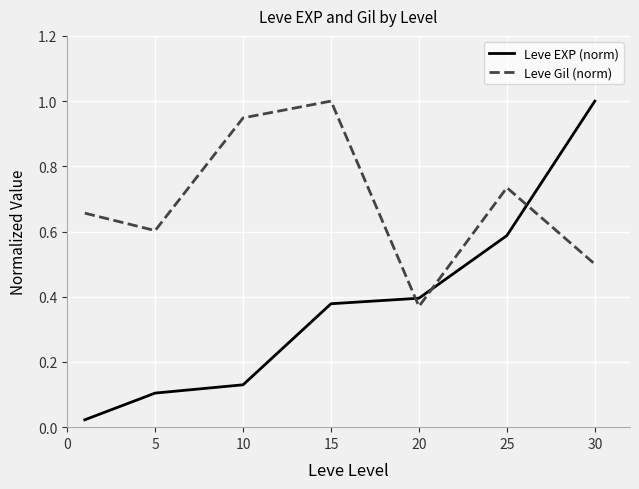

What are all the series names shown in the legend?

Leve EXP (norm), Leve Gil (norm)